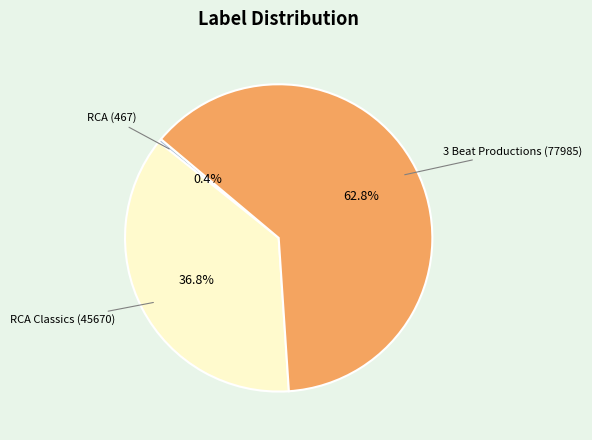

How many slices are in this pie chart?

3